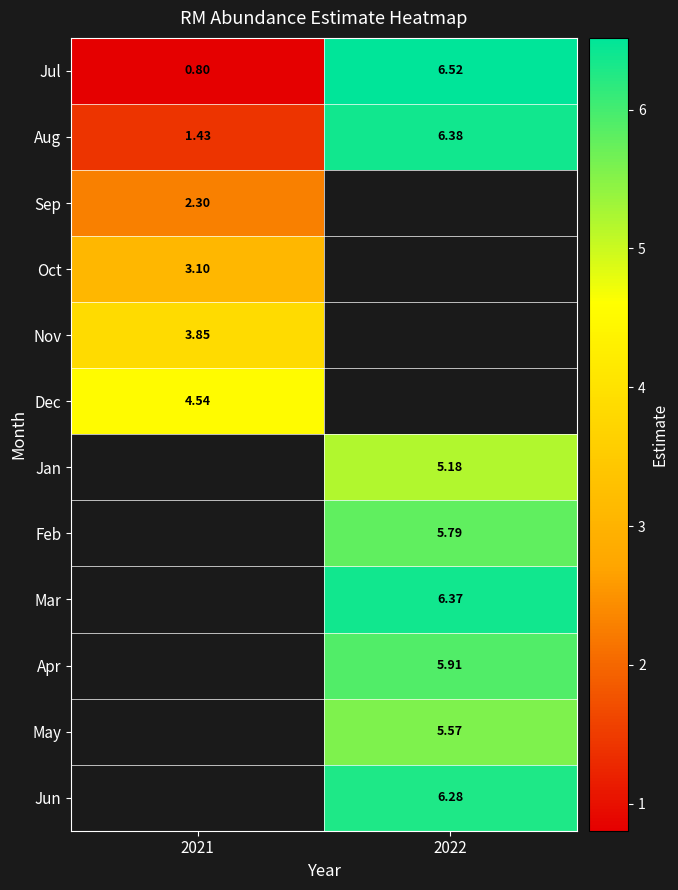

Is it true that May equals 5.6 at 2022?

True